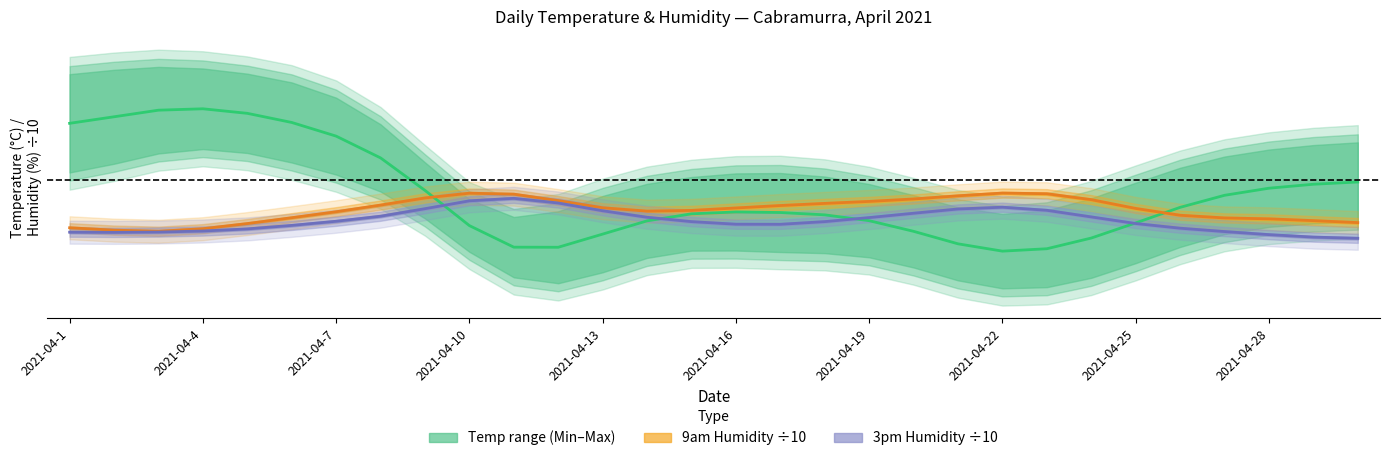

How many interior local valleys (lower than both neighbors) does the data have?

2